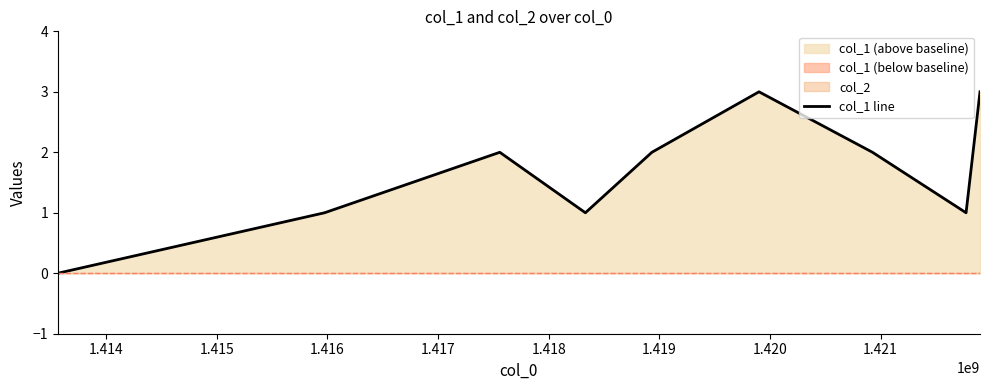

What is the greatest value displayed?

3